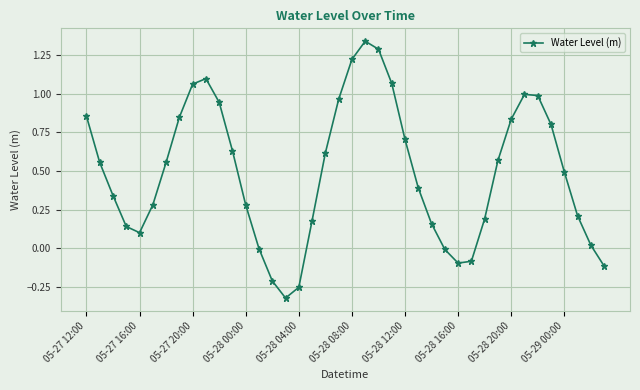

Does the chart have visible grid lines?

Yes